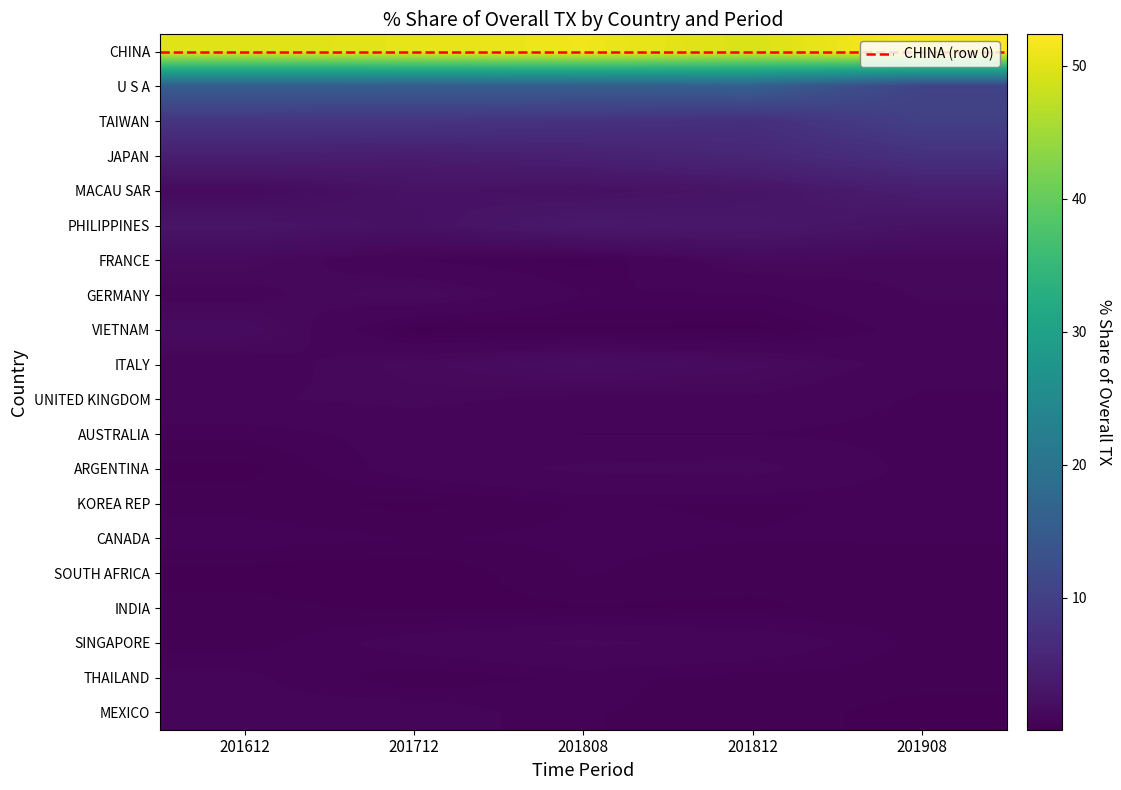

What is the sum of all JAPAN values?

26.6